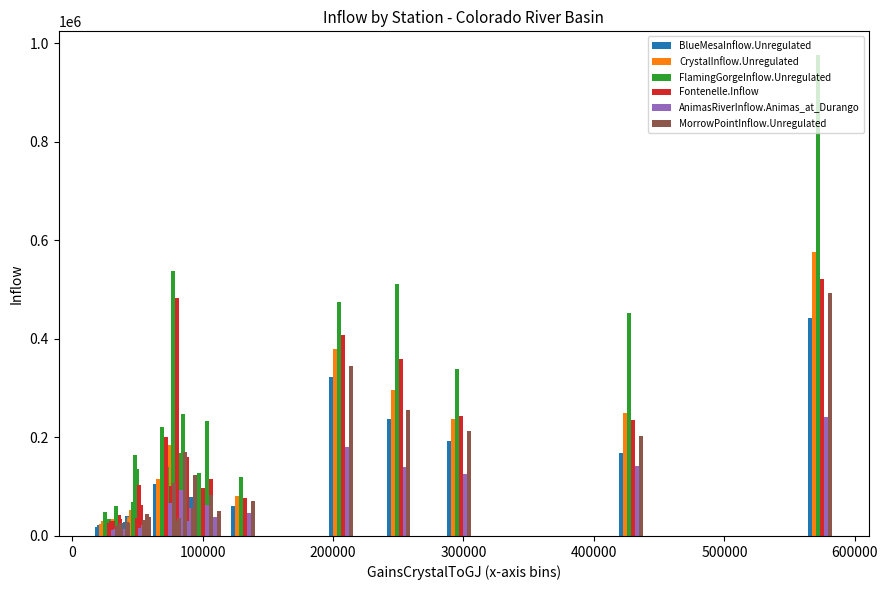

How many groups of bars are there?

26